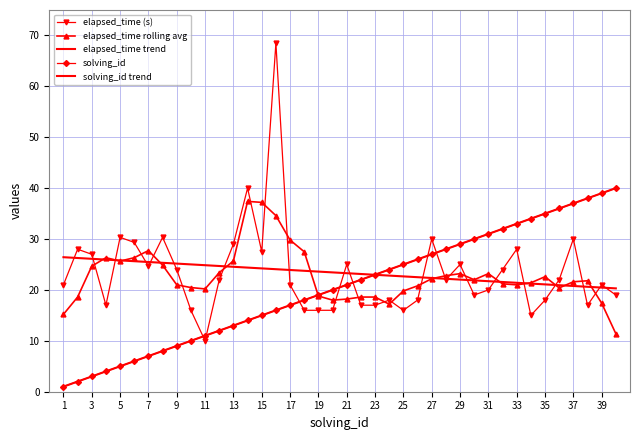

How many data points in solving_id trend are less than 21?

20